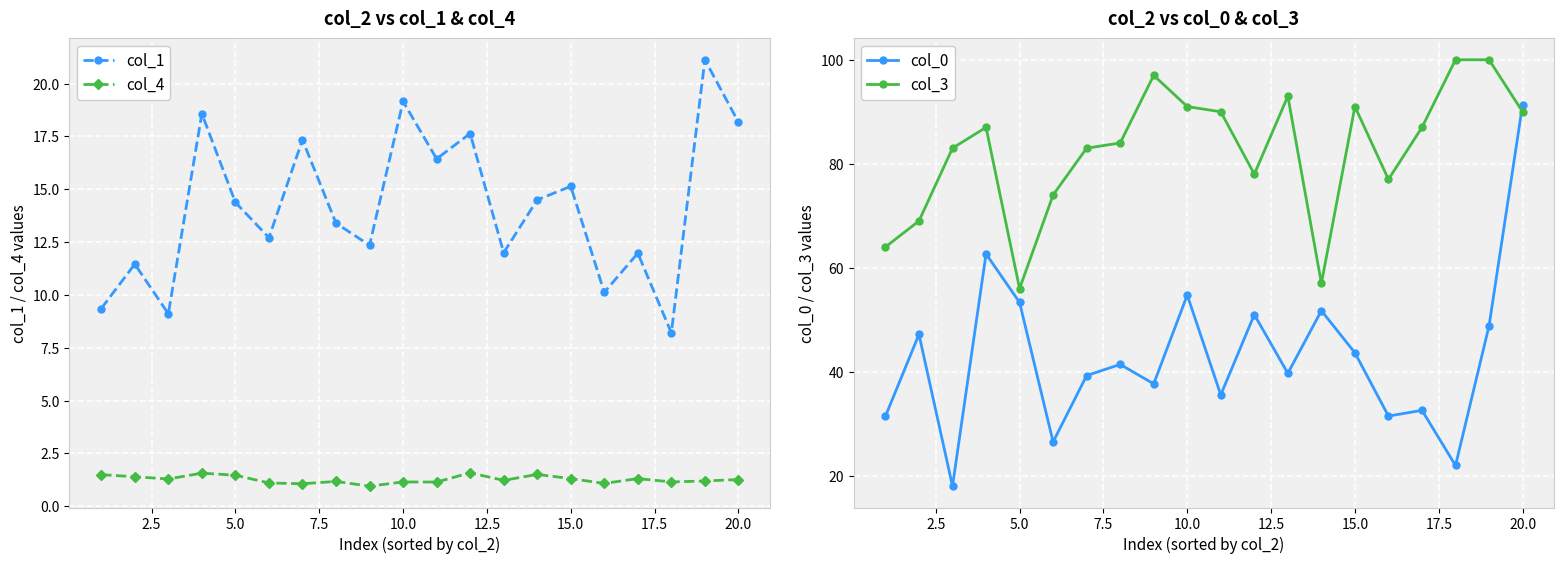

The value of col_1 at 15.0 is 15.1. True or false?

True